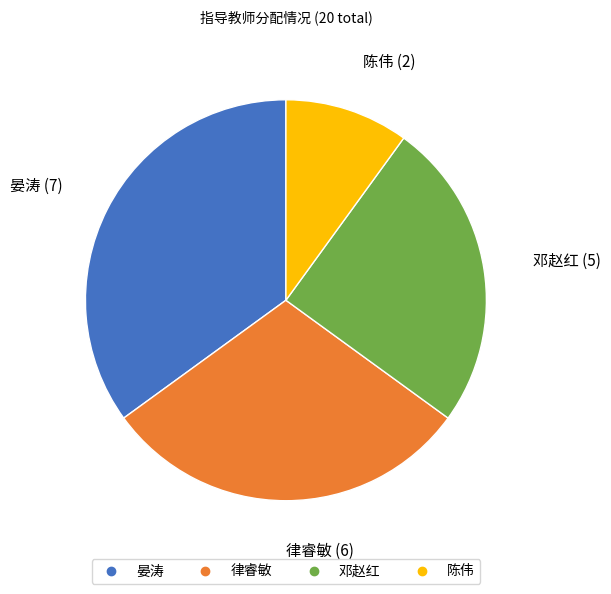

What is the ratio of the value at 邓赵红 to the value at 晏涛?

0.7